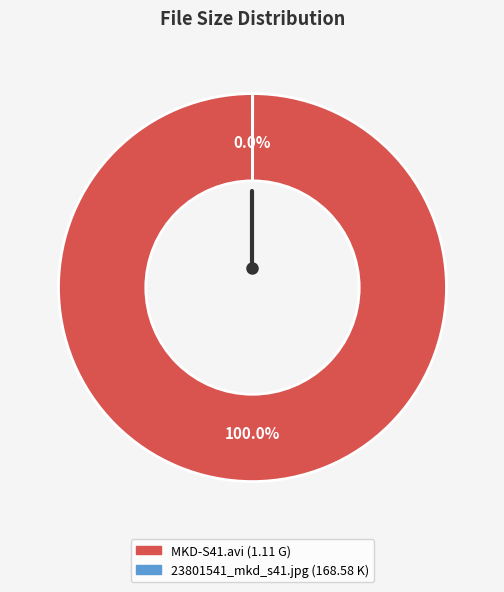

Which category has the biggest portion of the pie?

MKD-S41.avi